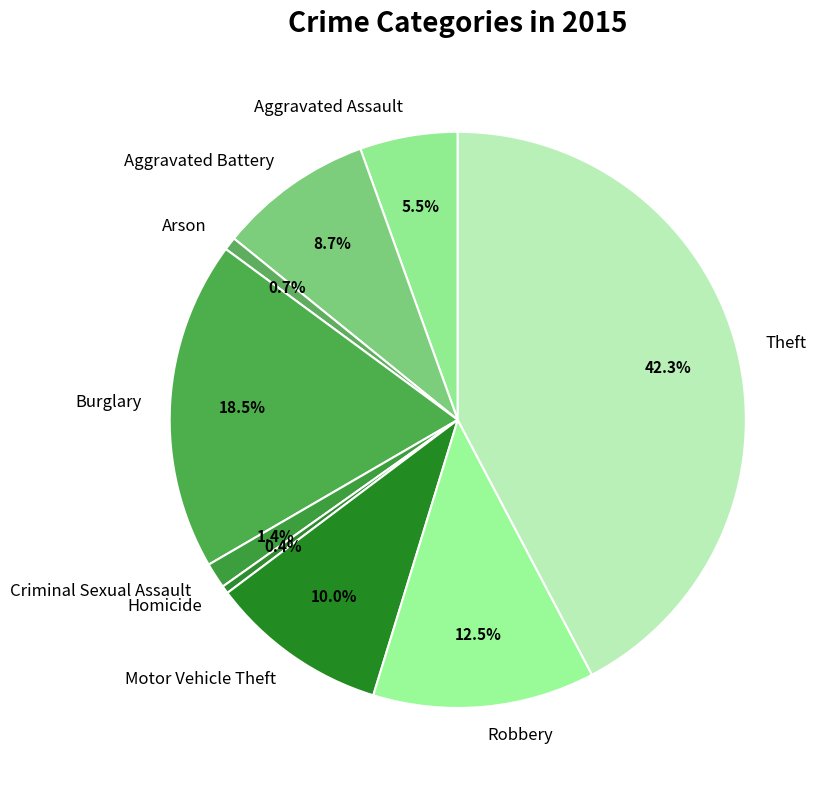

Between Aggravated Battery and Homicide, which is larger?

Aggravated Battery